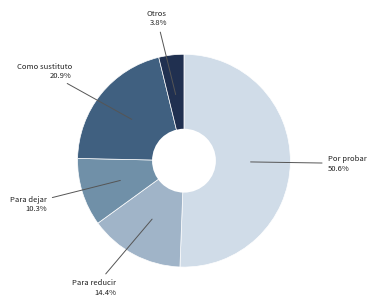

How many slices are in this pie chart?

5